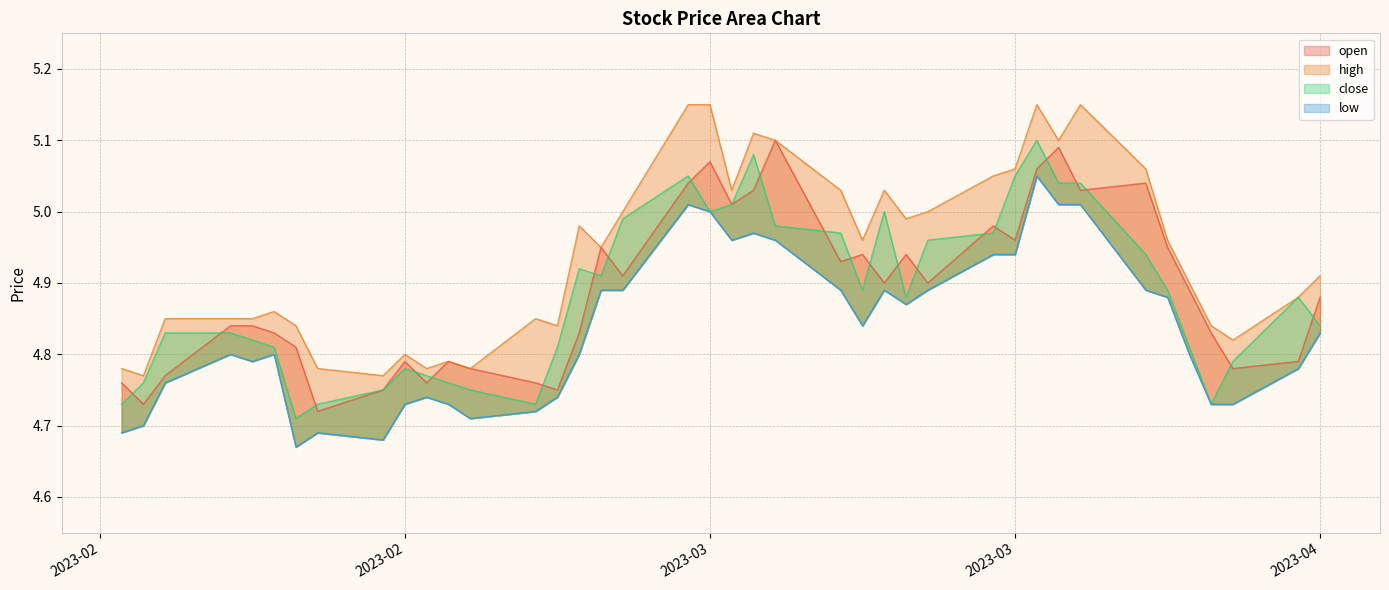

What position from the right is 2023-03-03?

18